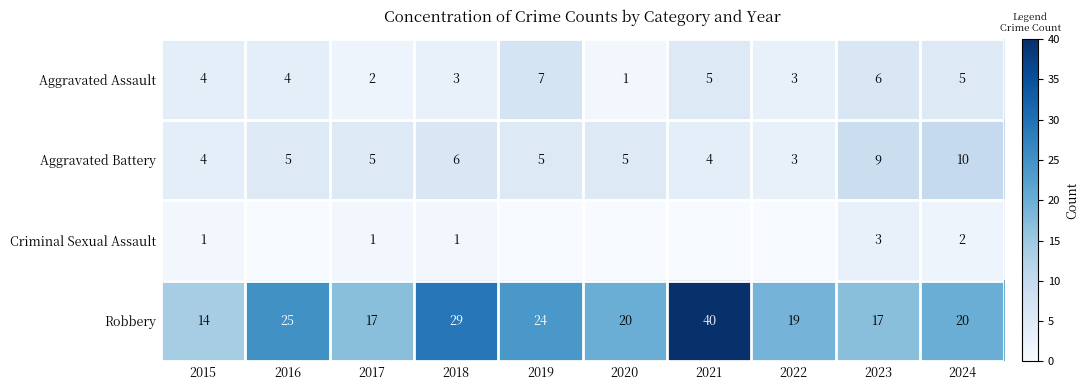

What is the total value across all series at 2017?

25